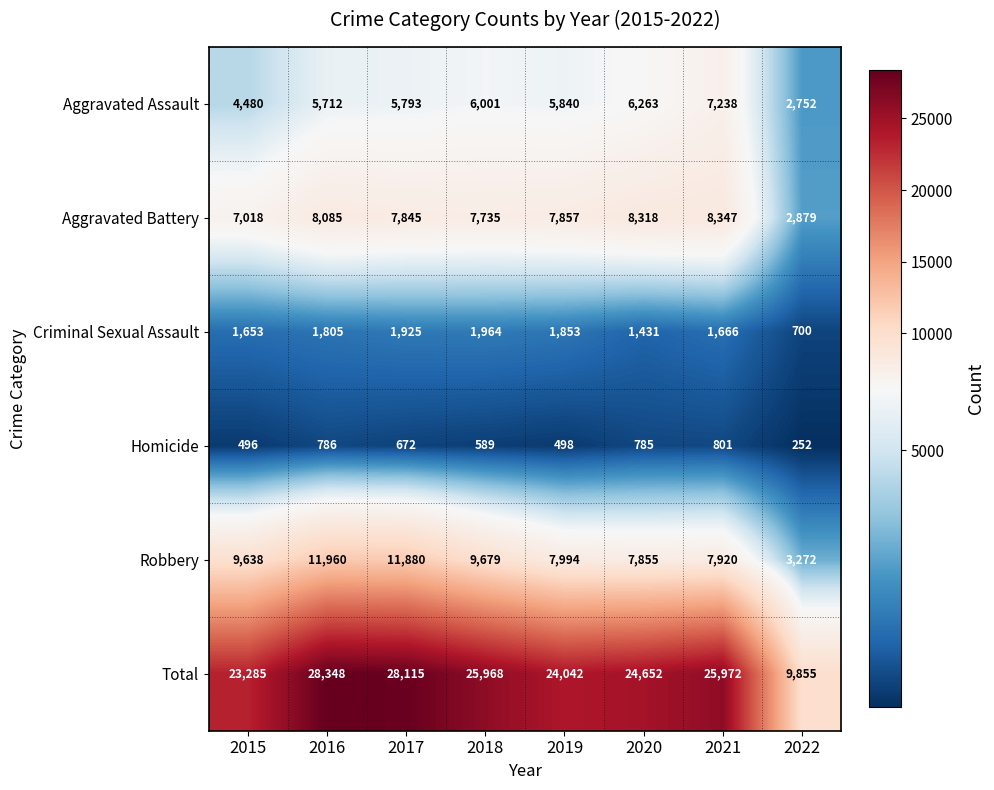

Is it true that Aggravated Assault equals 1040 at 2015?

False